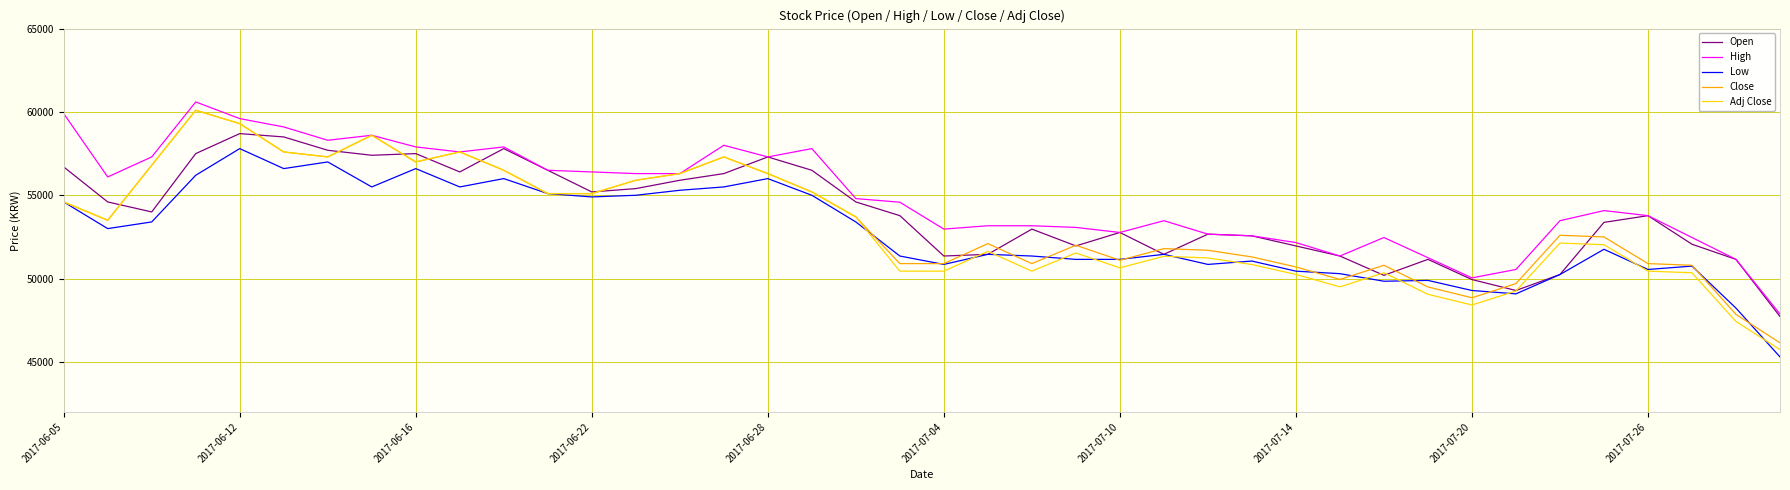

Which series has the largest total across all categories?

High